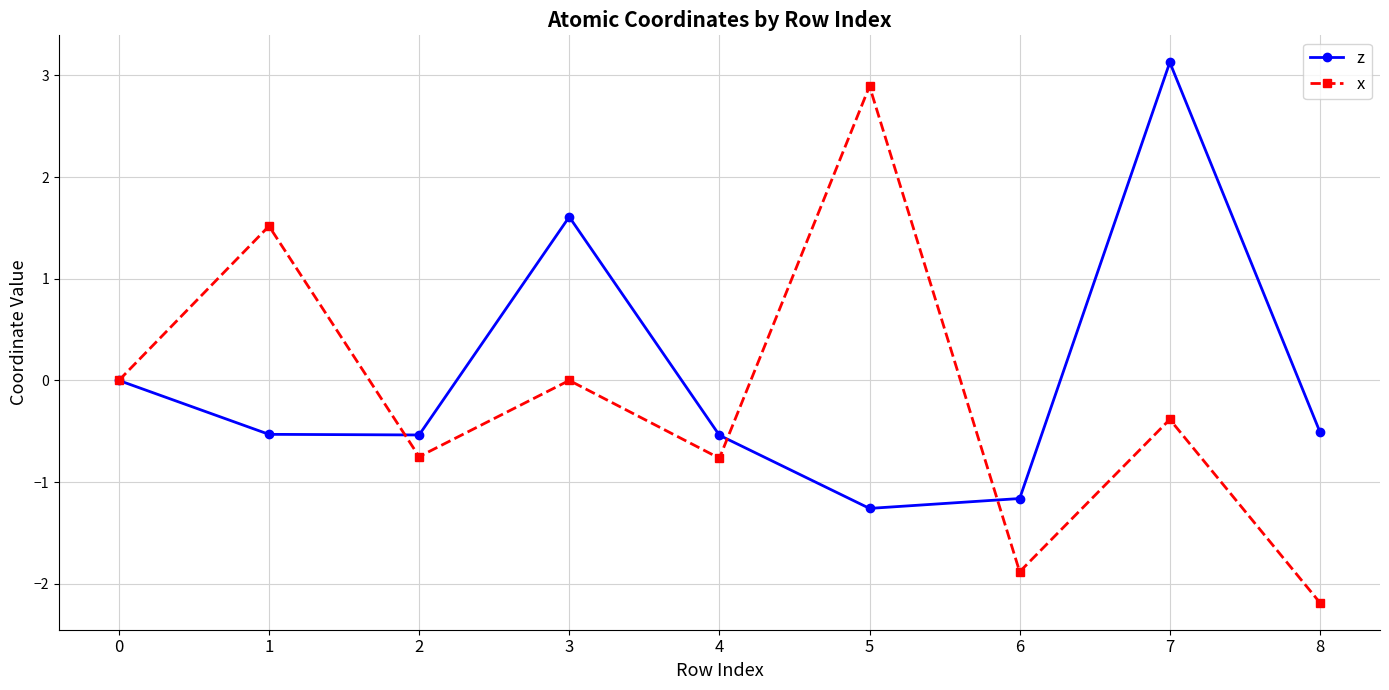

The x series shows -0.5 at 2. True or false?

False